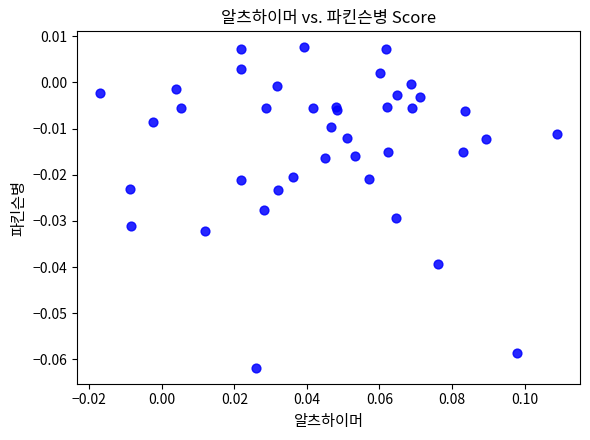

How many points are shown in the scatter plot?

40